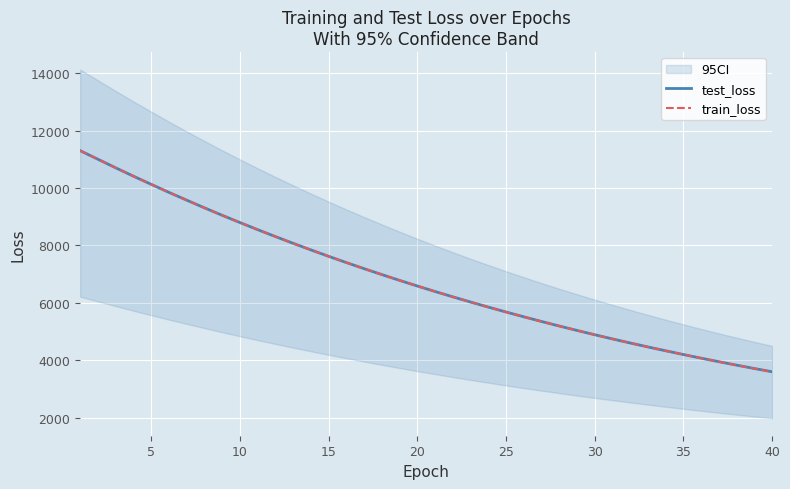

How many data points in train_loss are less than 6587?

20